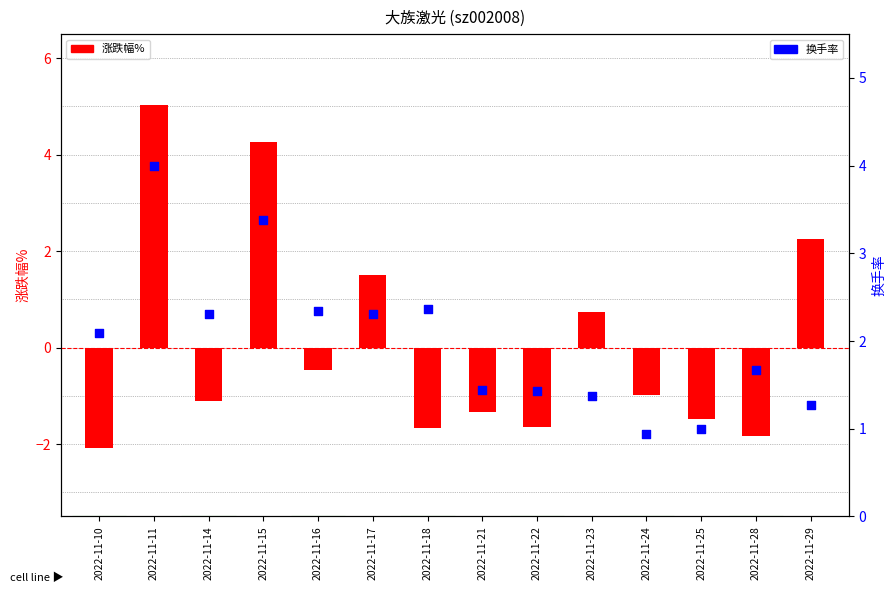

At which category is the sum across all series the highest?

2022-11-11